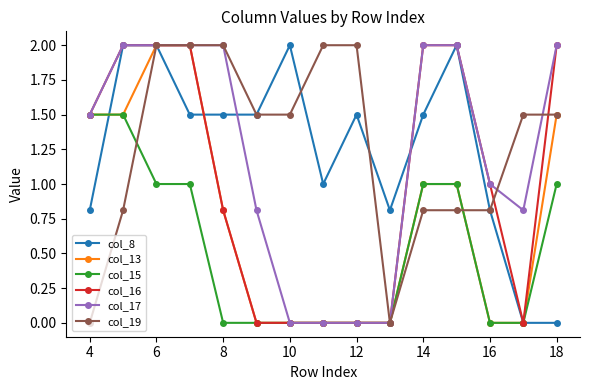

What are all the series names shown in the legend?

col_8, col_13, col_15, col_16, col_17, col_19